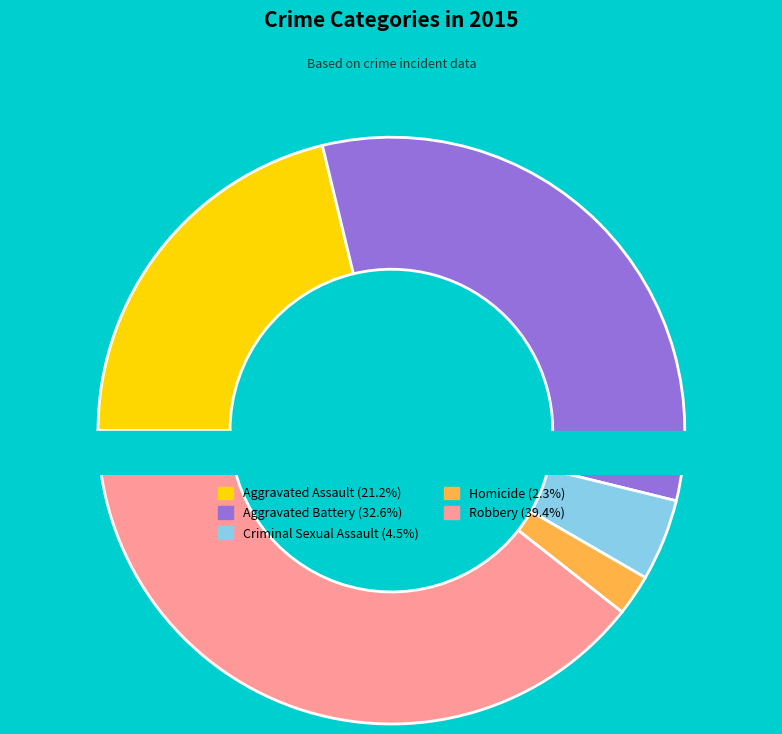

What is the smallest slice in the pie chart?

Homicide